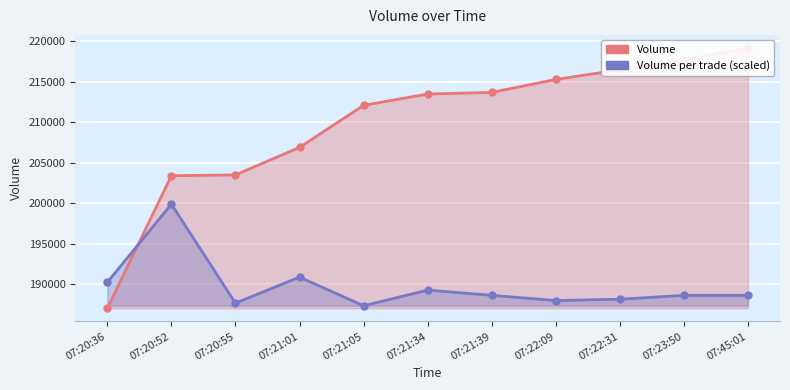

List the series in order of their peak value, highest first.

Volume, Volume_per_trade